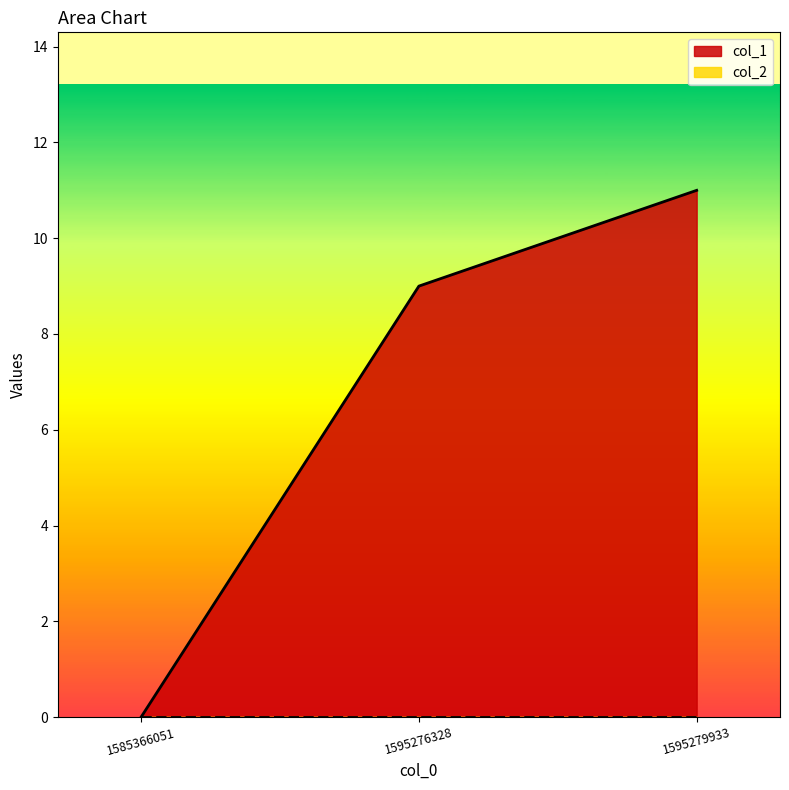

Approximately how many times larger is the value at 1595276328 compared to 1595279933?

0.8